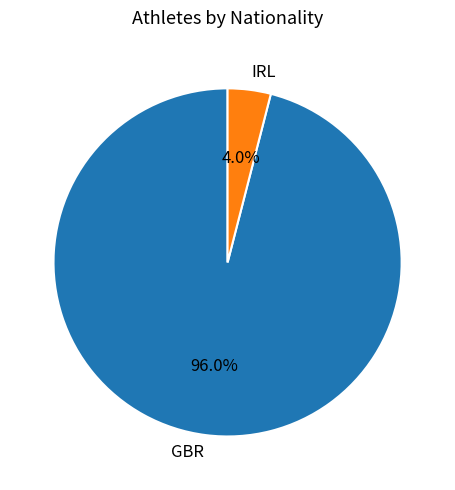

Rank the categories by value from lowest to highest.

IRL, GBR